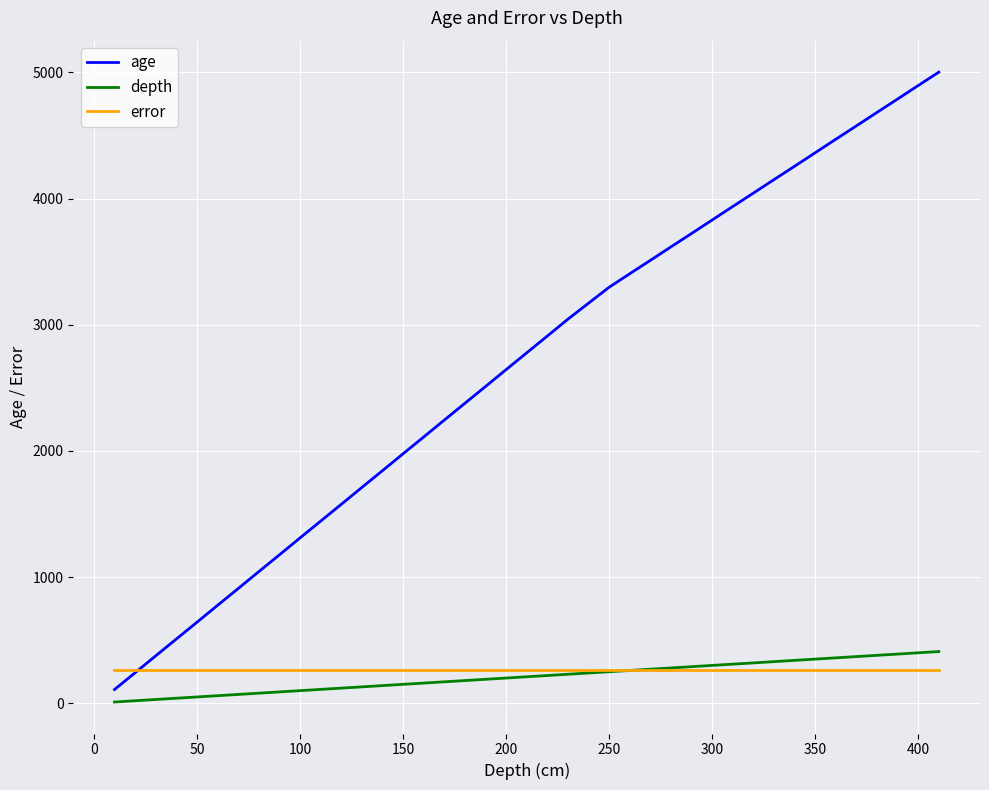

What is the maximum value shown in the chart?

5002